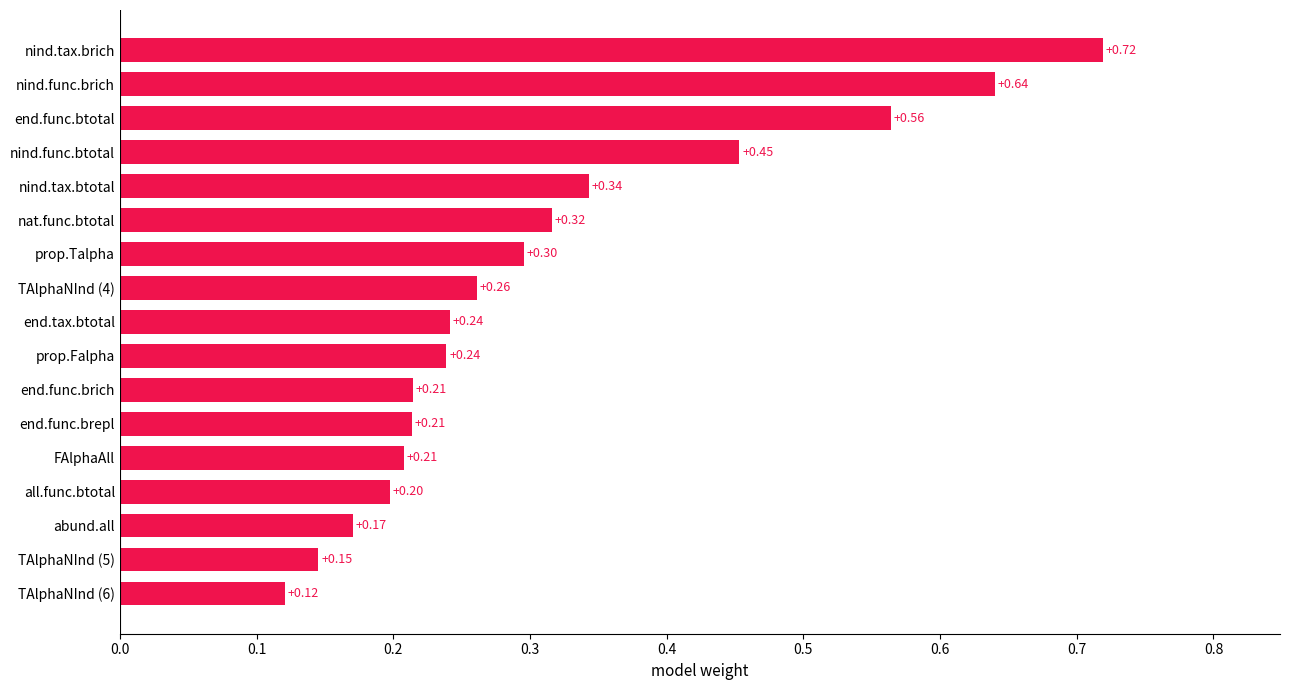

Between TAlphaNInd (5) and nind.tax.brich, which is larger?

nind.tax.brich